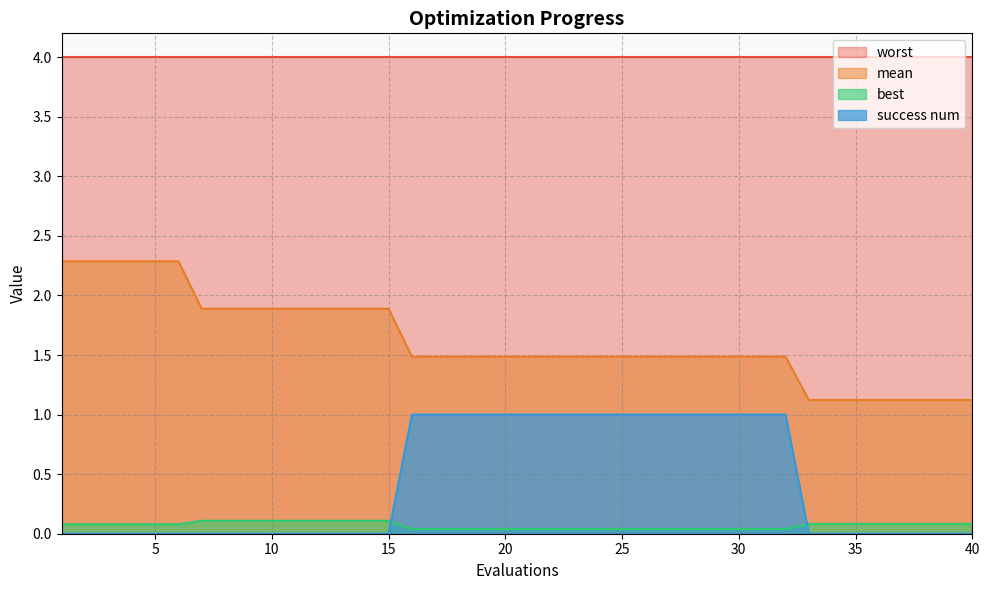

The value of best at 18 is 0.1. True or false?

False